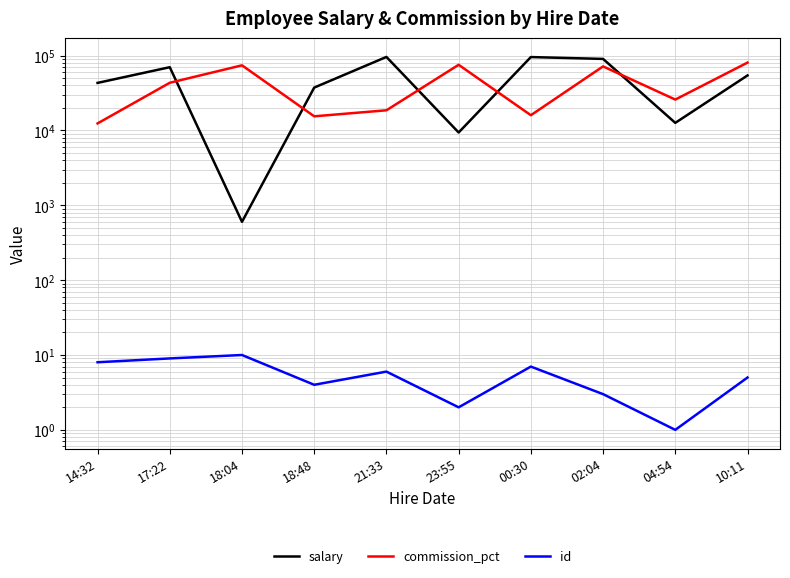

Which series has the widest spread of values?

salary